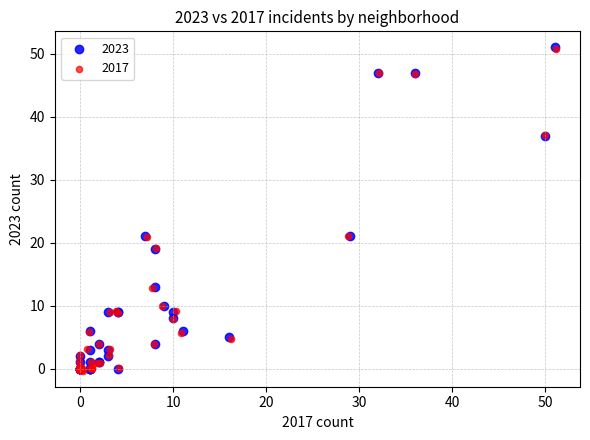

What are all the series names shown in the legend?

2023, 2017